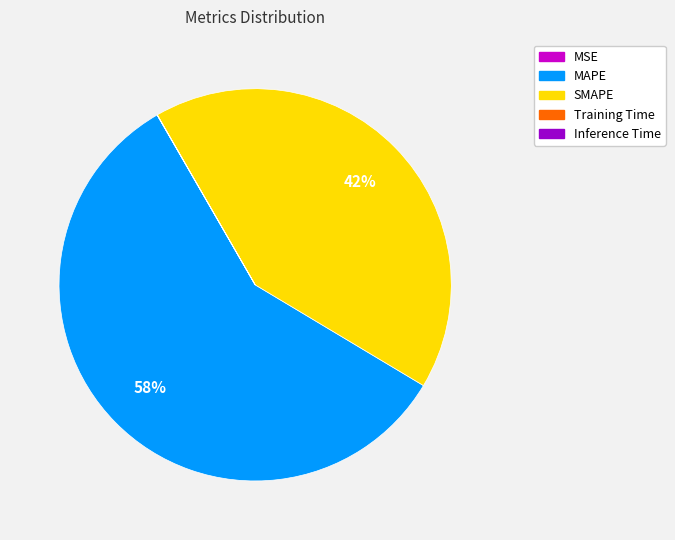

Does any single category account for the majority?

Yes